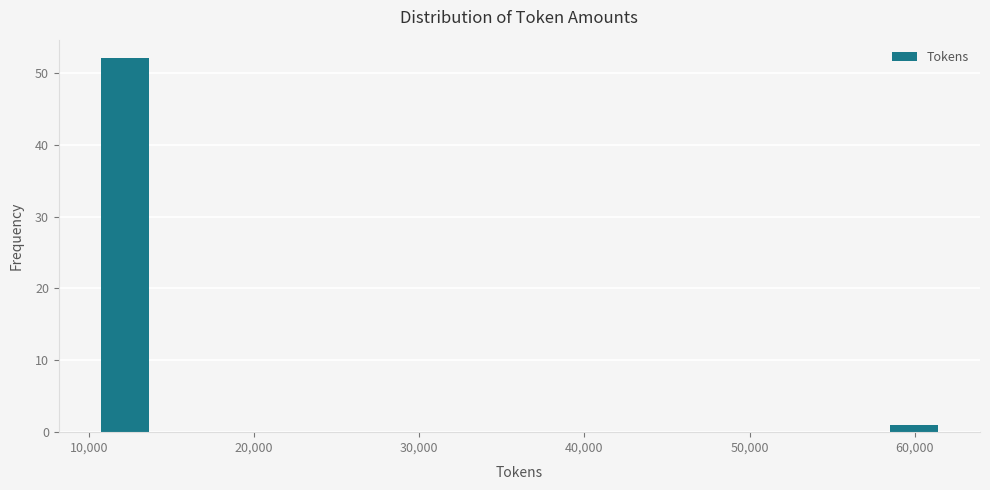

Around what value on the x-axis is the tallest bar? Give the approximate position of its centre, as read against the axis.

12000